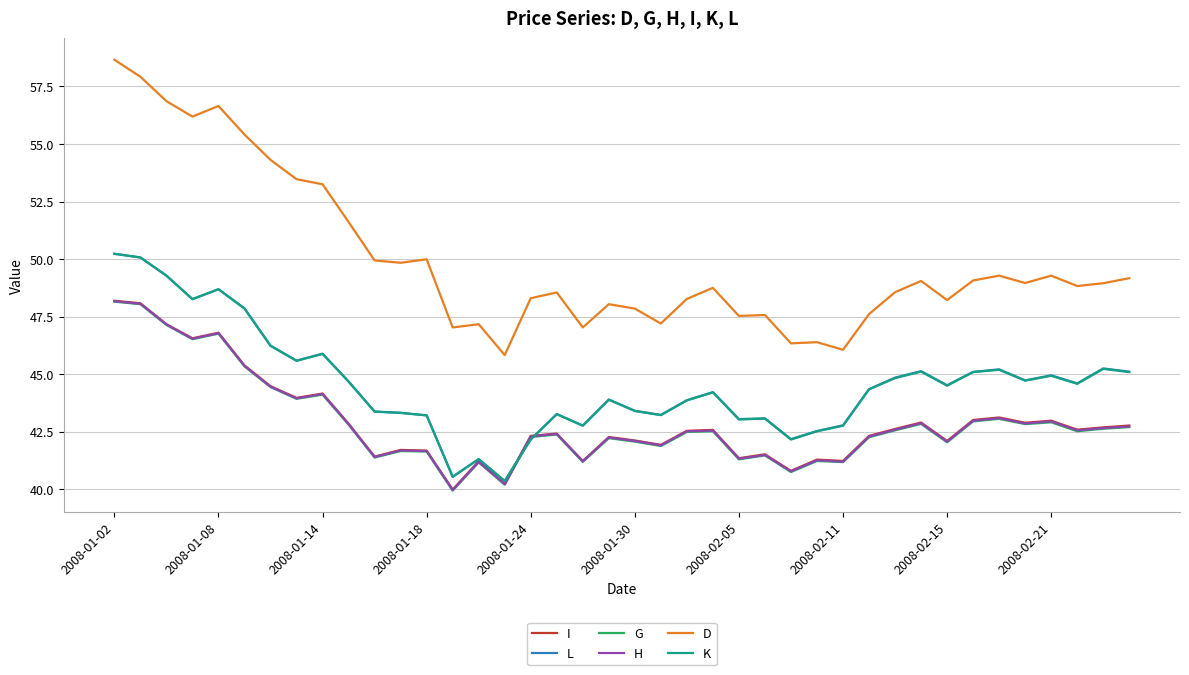

True or false: D and K intersect in this chart.

False